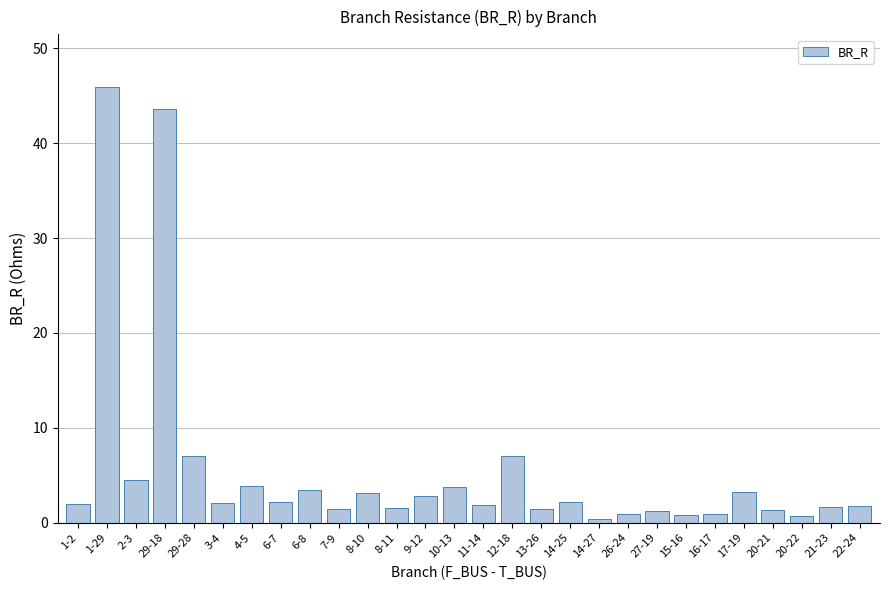

What is the ratio of the value at 1-29 to the value at 29-18?

1.1